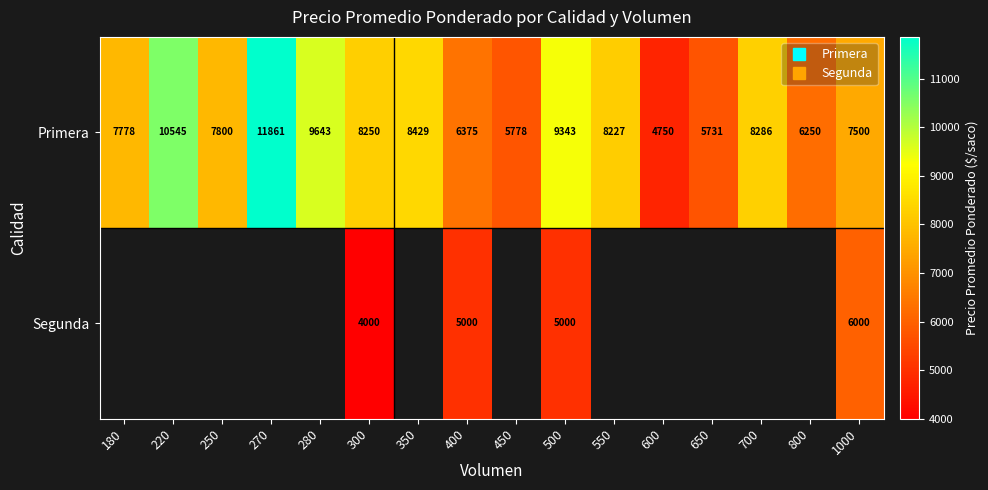

What is the maximum value shown in the chart?

11861.0